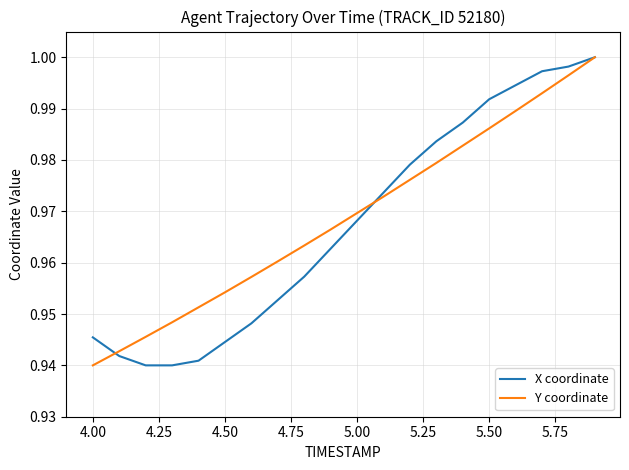

What are all the series names shown in the legend?

X coordinate, Y coordinate